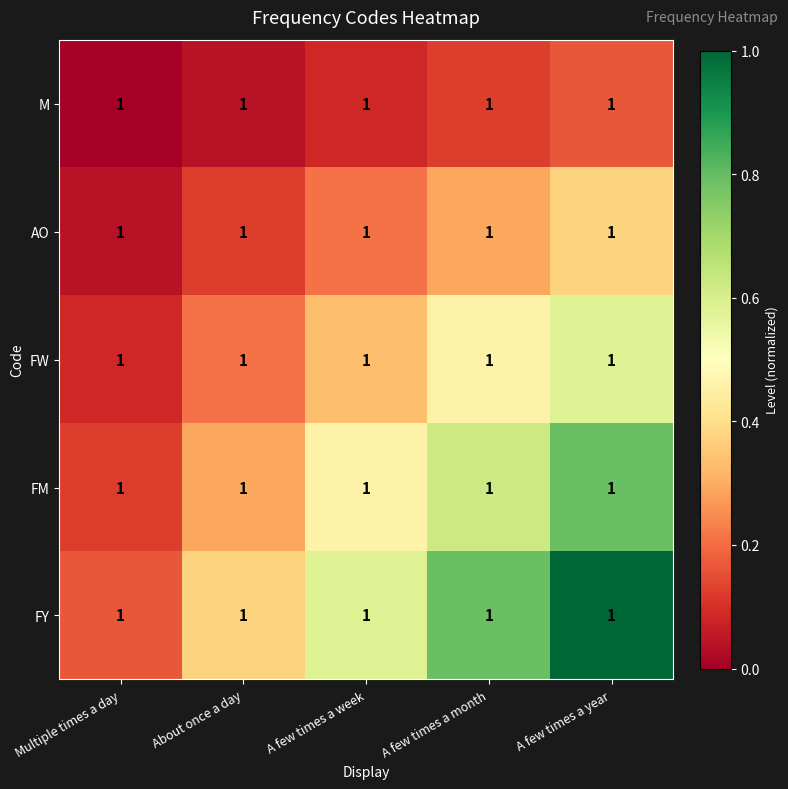

Rank the series by their average value, from highest to lowest.

FY, FM, FW, AO, M